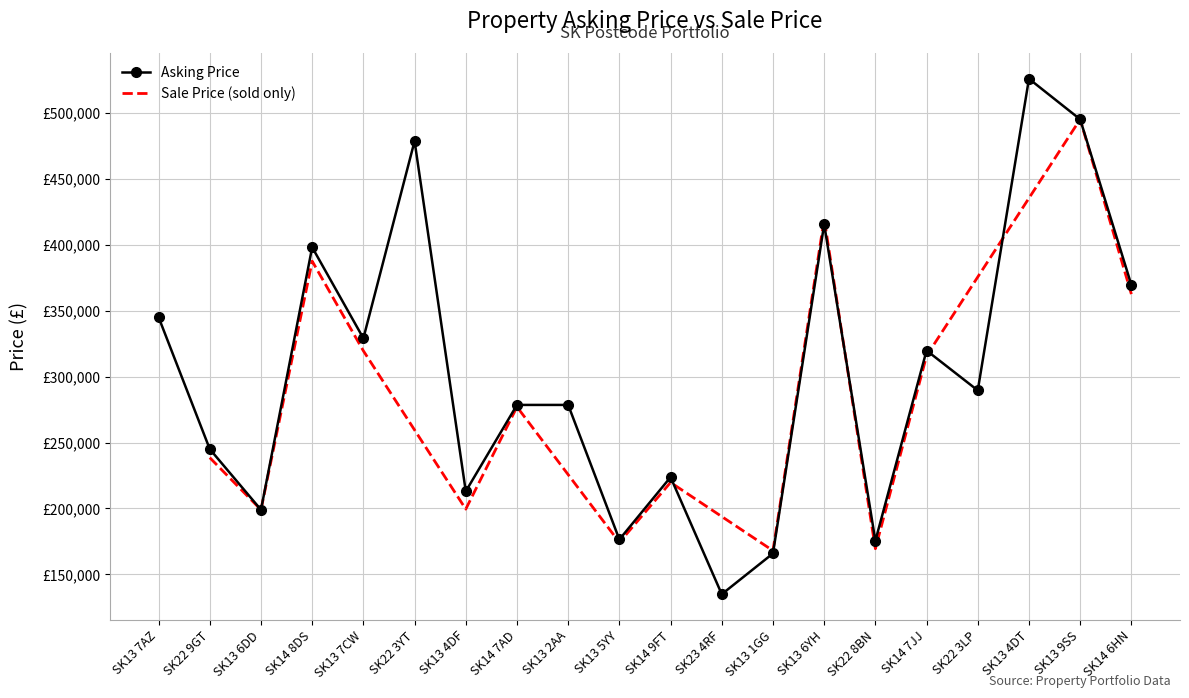

Reading left to right, extract all data points from this chart.

SK13 7AZ=345000	SK22 9GT=245000	SK13 6DD=199000	SK14 8DS=398000	SK13 7CW=329000	SK22 3YT=478500	SK13 4DF=213000	SK14 7AD=278500	SK13 2AA=278500	SK13 5YY=176500	SK14 9FT=223750	SK23 4RF=135000	SK13 1GG=165900	SK13 6YH=415500	SK22 8BN=175500	SK14 7JJ=319750	SK22 3LP=289500	SK13 4DT=525750	SK13 9SS=495000	SK14 6HN=369500